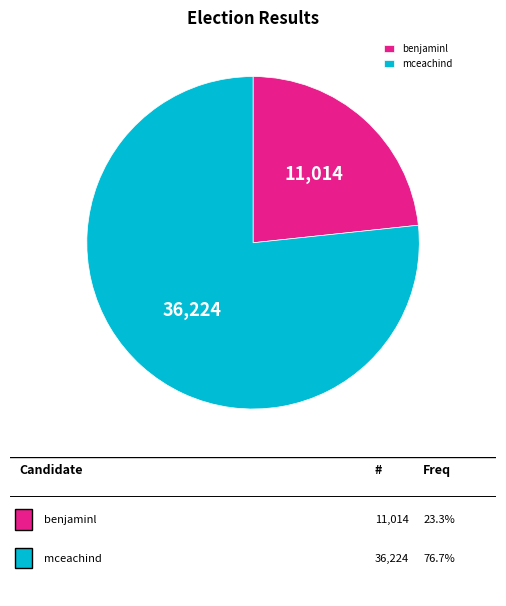

Do mceachind and benjaminl together represent more than half of the pie?

Yes